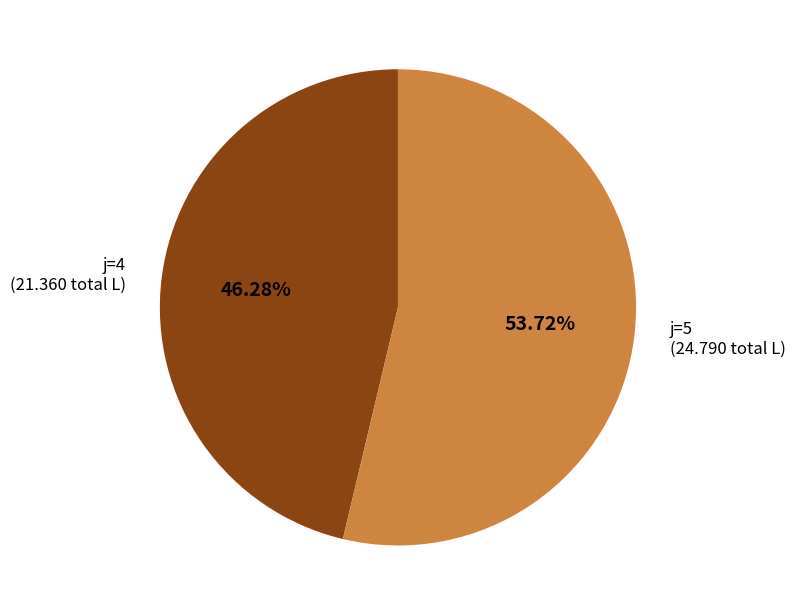

Does any single category account for the majority?

Yes